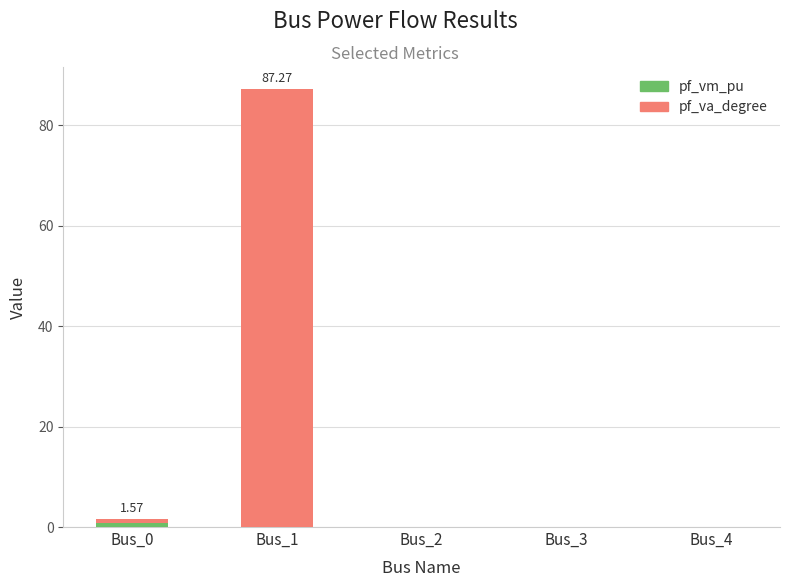

At which category is the sum across all series the highest?

Bus_1